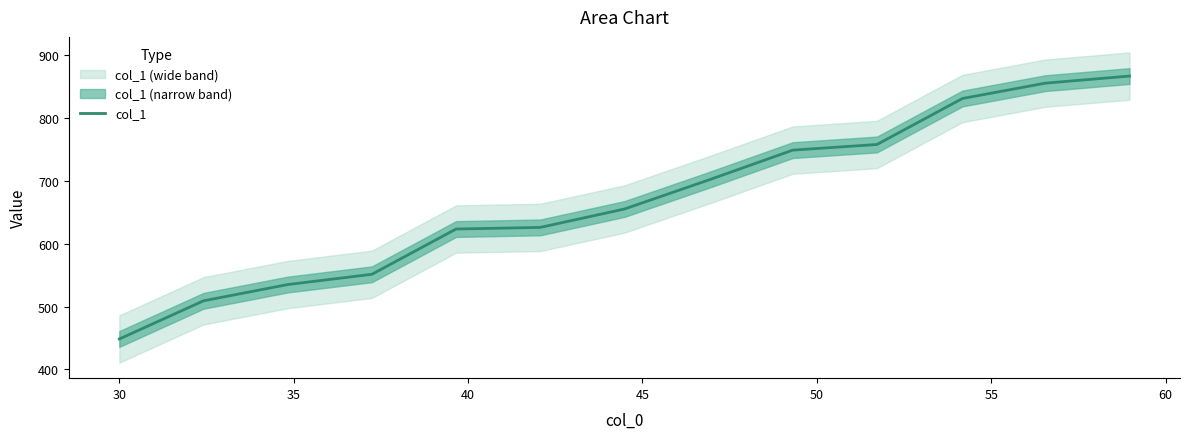

What is the minimum value for col_1?

448.5